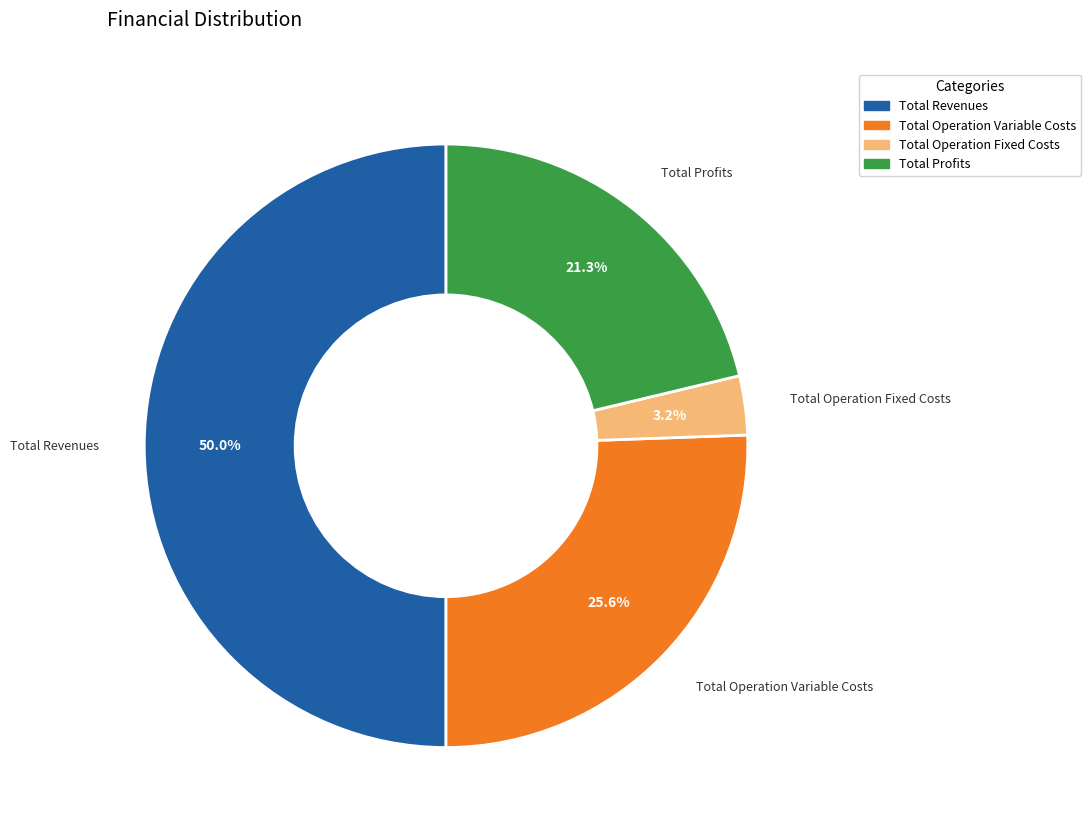

How many segments does this pie chart have?

4